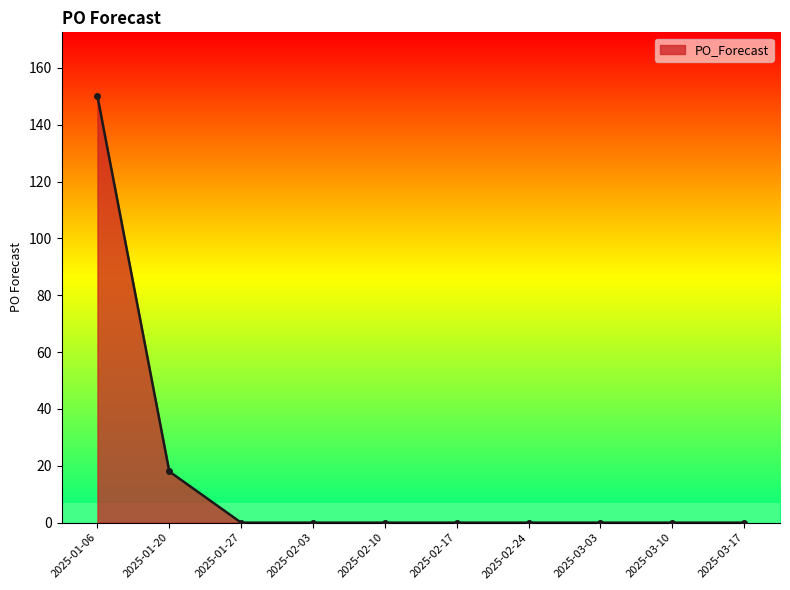

Does the chart have visible grid lines?

No